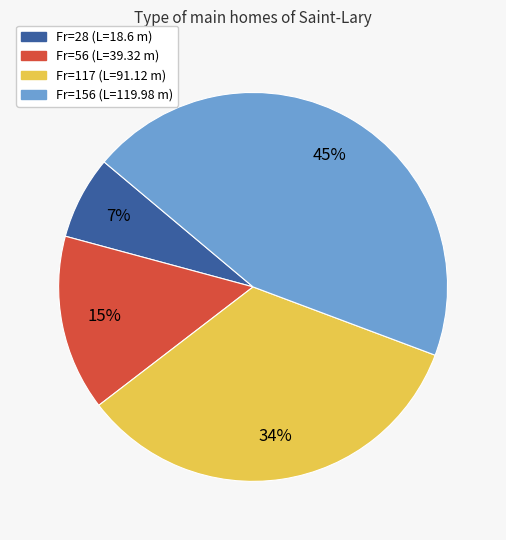

To the nearest percent, what is the difference between the largest and smallest slice percentages?

38%